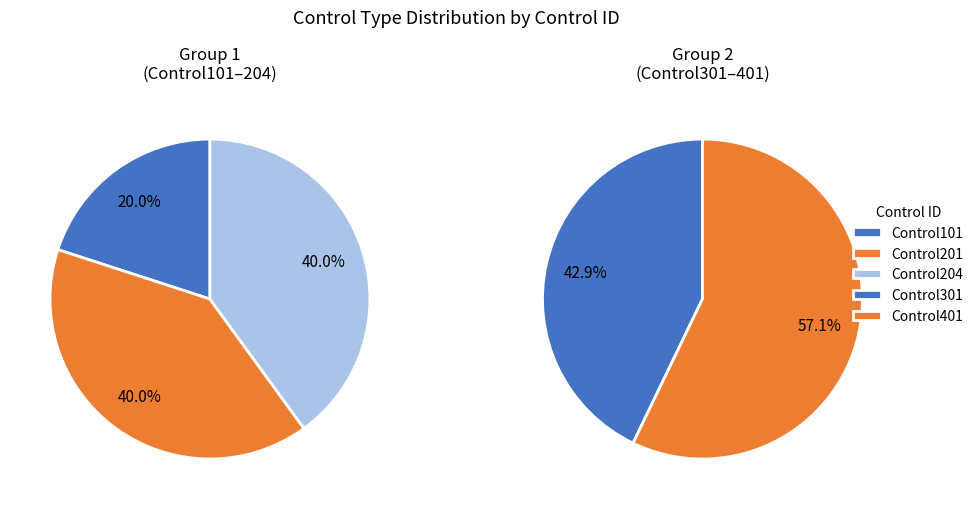

What is the change in value from Control301 to Control401?

+1